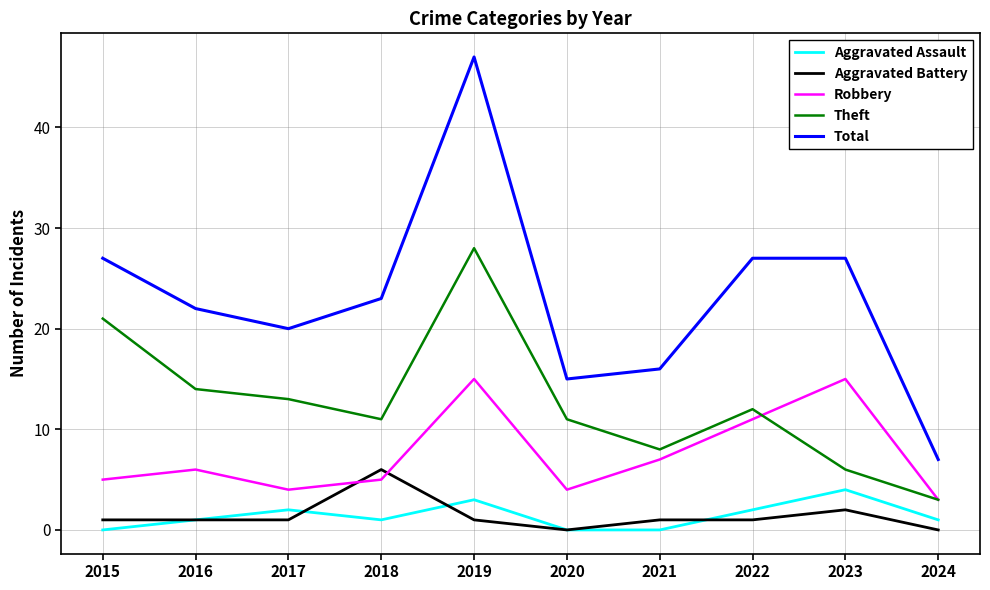

Reading left to right, what are all the values shown in this chart?

Aggravated Assault: 2015=0	2016=1	2017=2	2018=1	2019=3	2020=0	2021=0	2022=2	2023=4	2024=1
Aggravated Battery: 2015=1	2016=1	2017=1	2018=6	2019=1	2020=0	2021=1	2022=1	2023=2	2024=0
Robbery: 2015=5	2016=6	2017=4	2018=5	2019=15	2020=4	2021=7	2022=11	2023=15	2024=3
Theft: 2015=21	2016=14	2017=13	2018=11	2019=28	2020=11	2021=8	2022=12	2023=6	2024=3
Total: 2015=27	2016=22	2017=20	2018=23	2019=47	2020=15	2021=16	2022=27	2023=27	2024=7